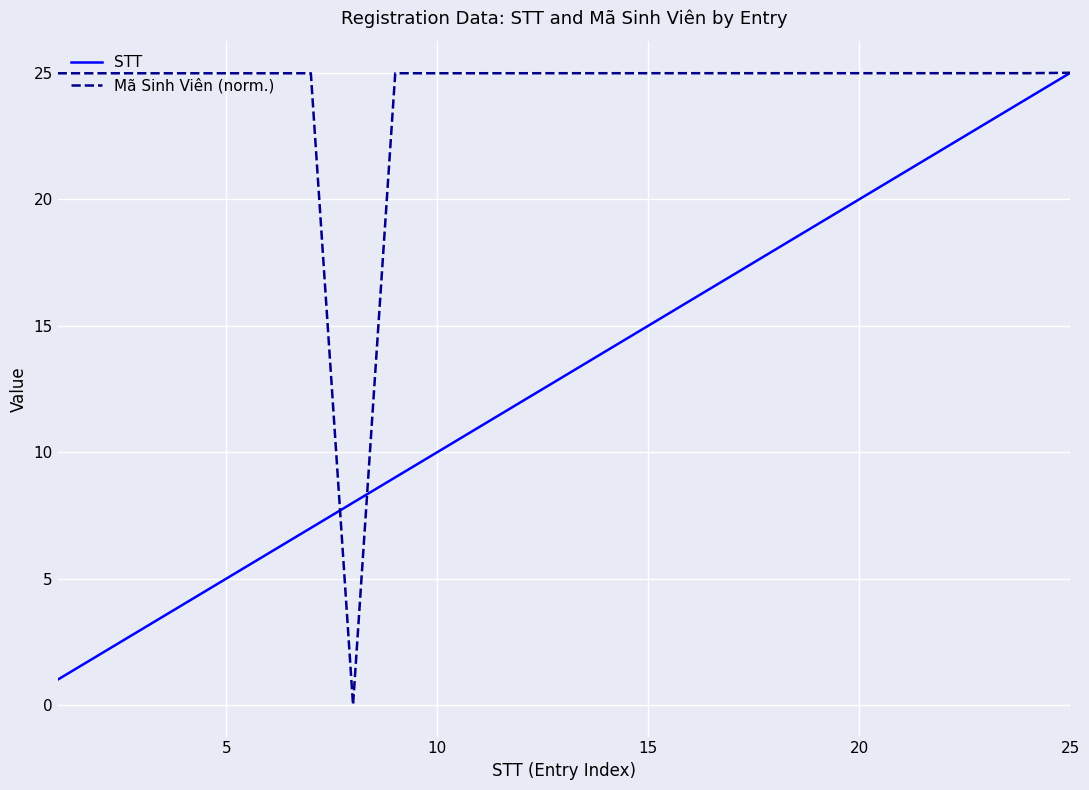

How many categories are shown in the chart?

25